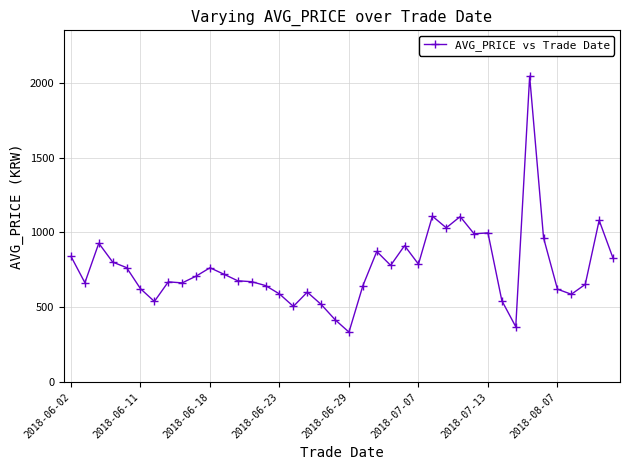

How many distinct data groups are displayed?

1